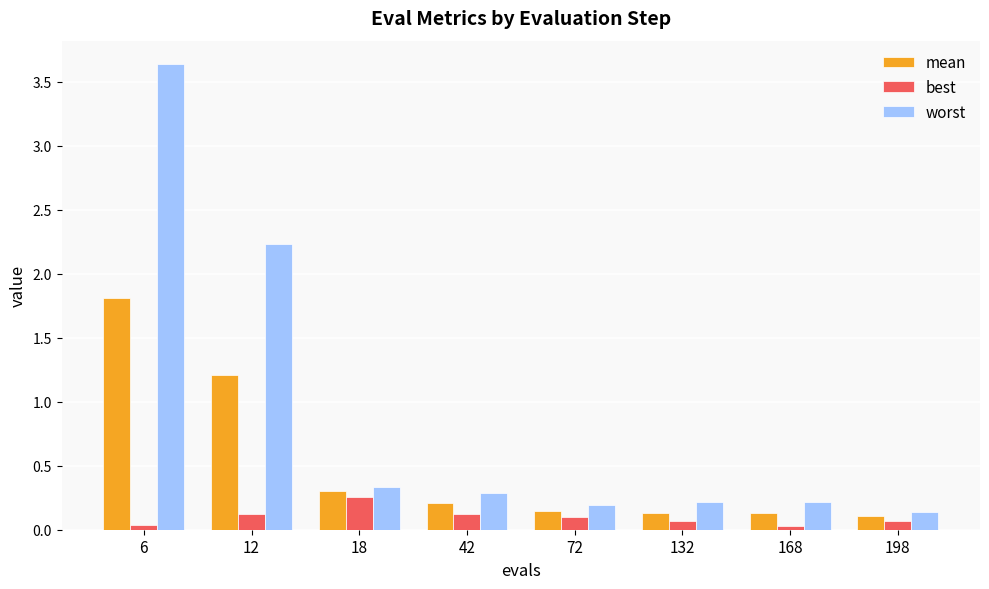

The worst series shows 0.1 at 198. True or false?

True